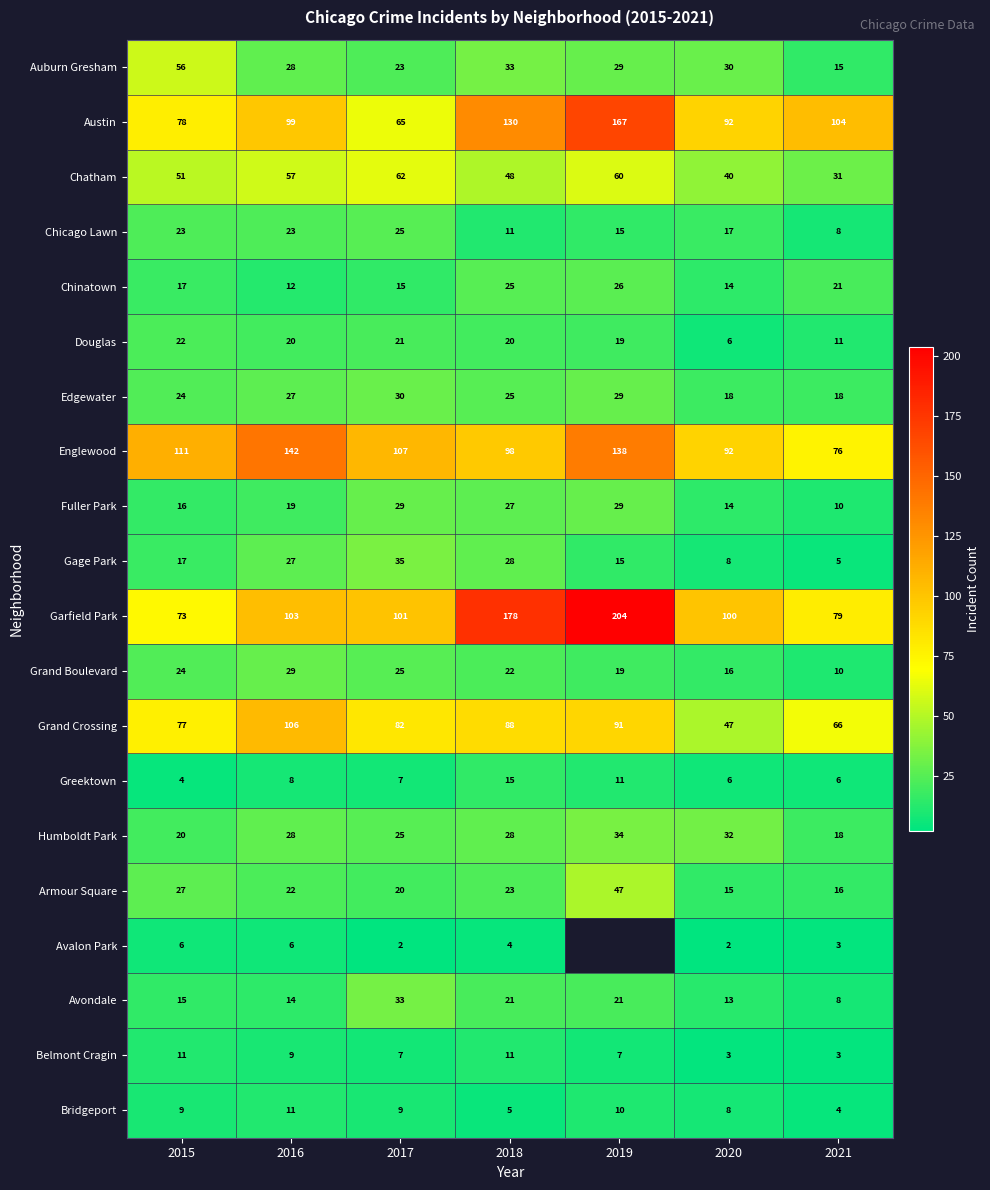

Between 2017 and 2020, which series saw the biggest shift?

Grand Crossing